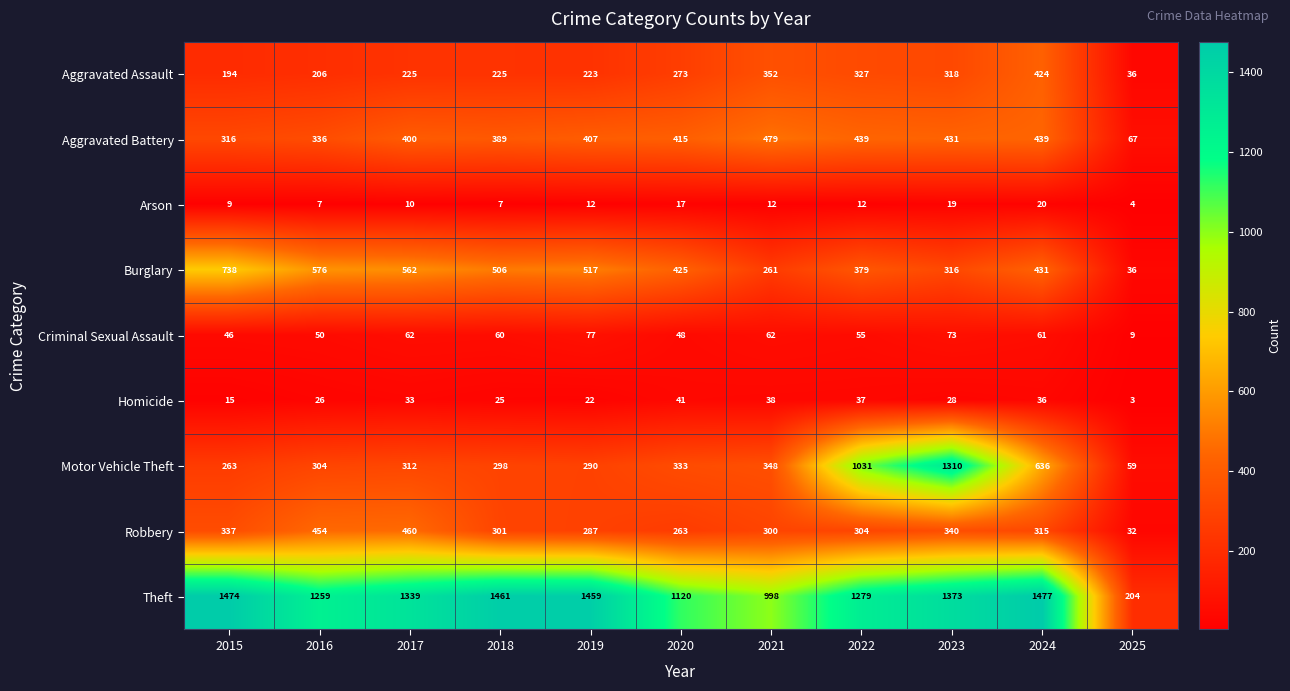

What is the average value of the Arson series?

12